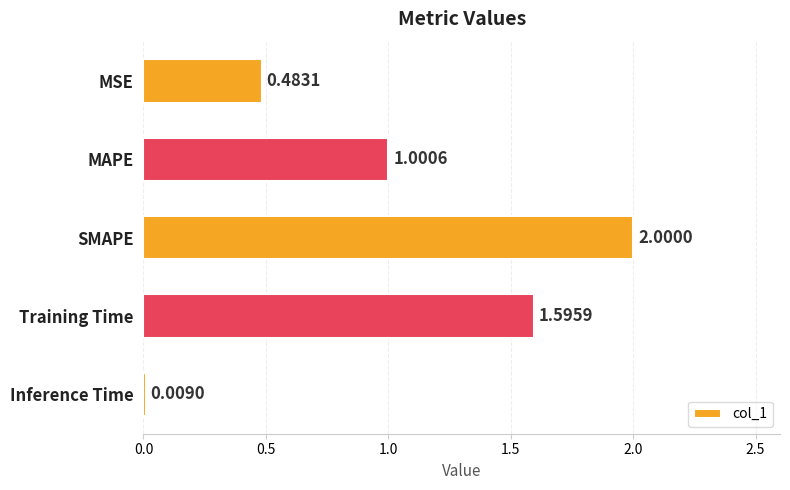

At which label is the value closest to 1?

MAPE